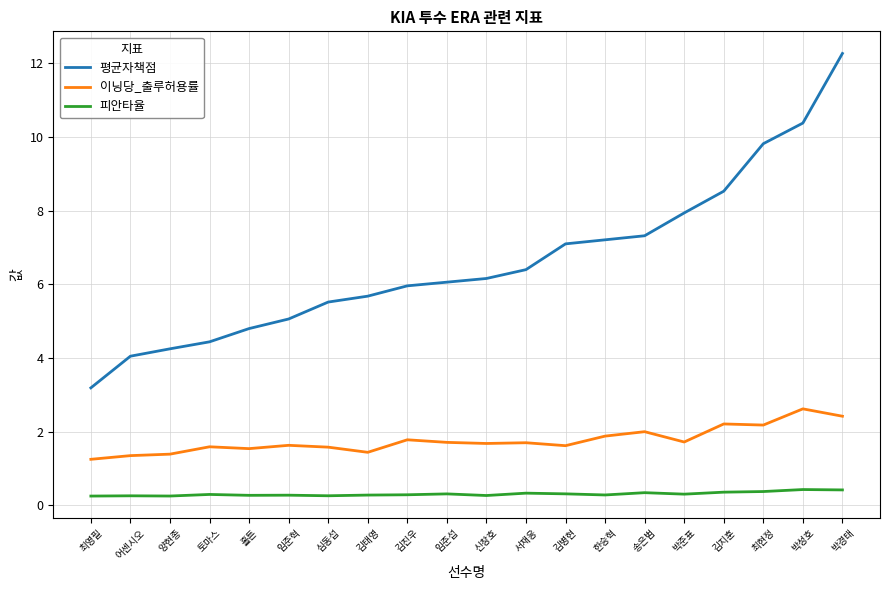

At which category is the sum across all series the highest?

박경태